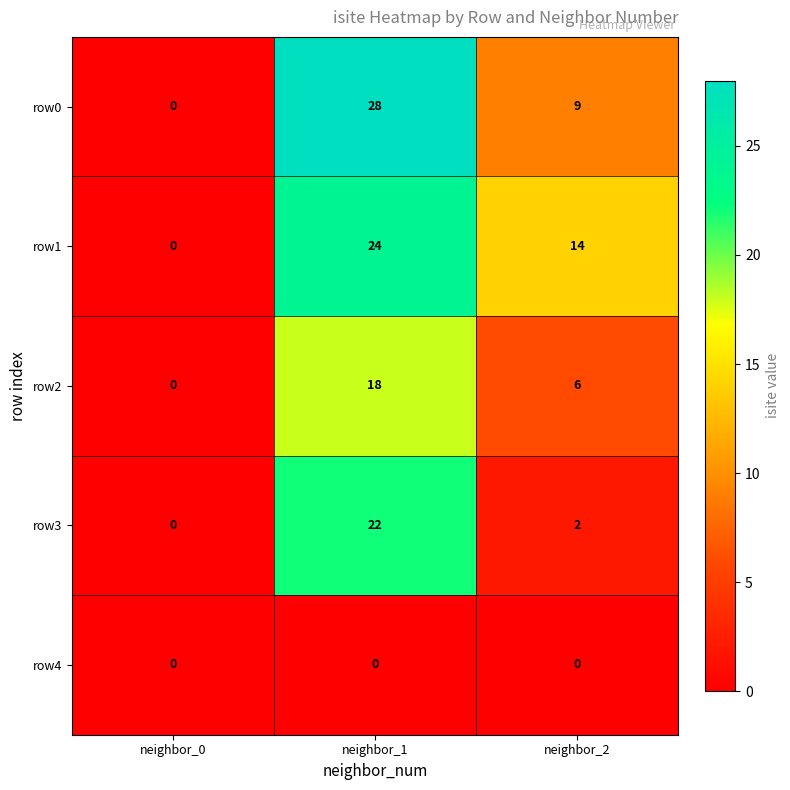

How many row0 values are between 0 and 28?

3